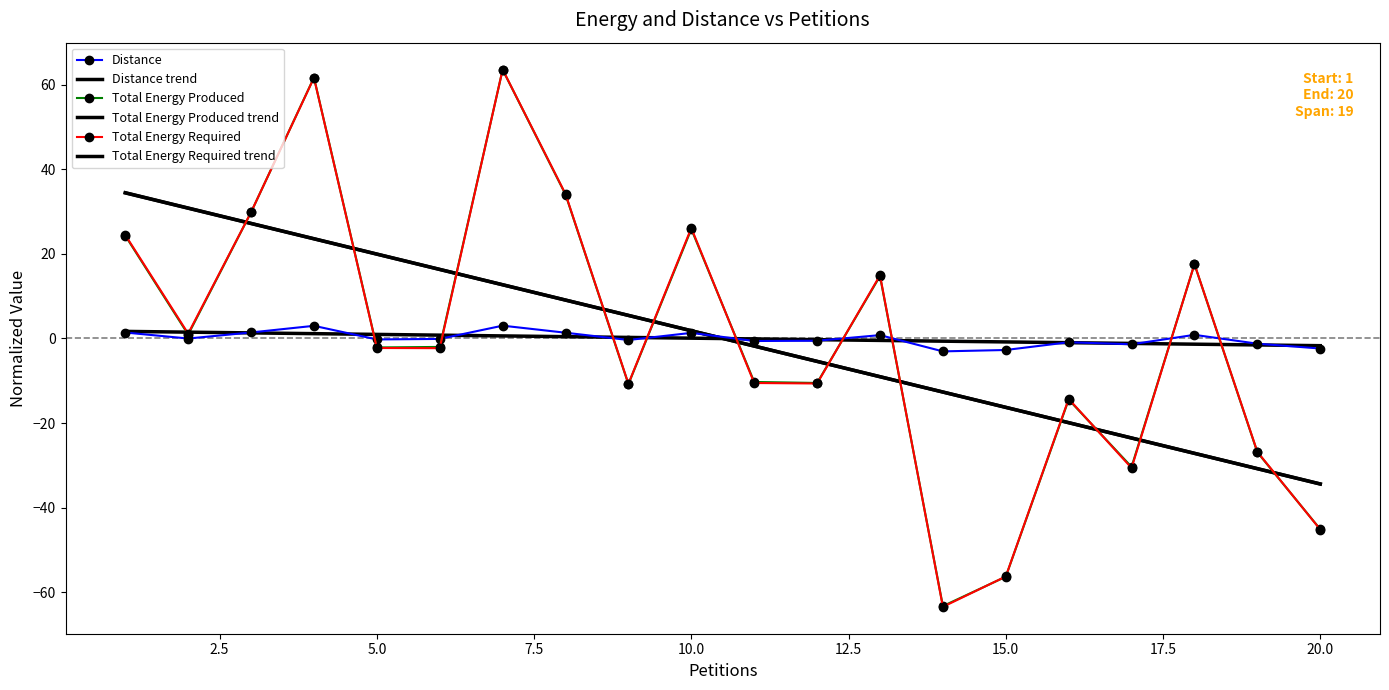

How many interior local valleys does the Distance series have?

6